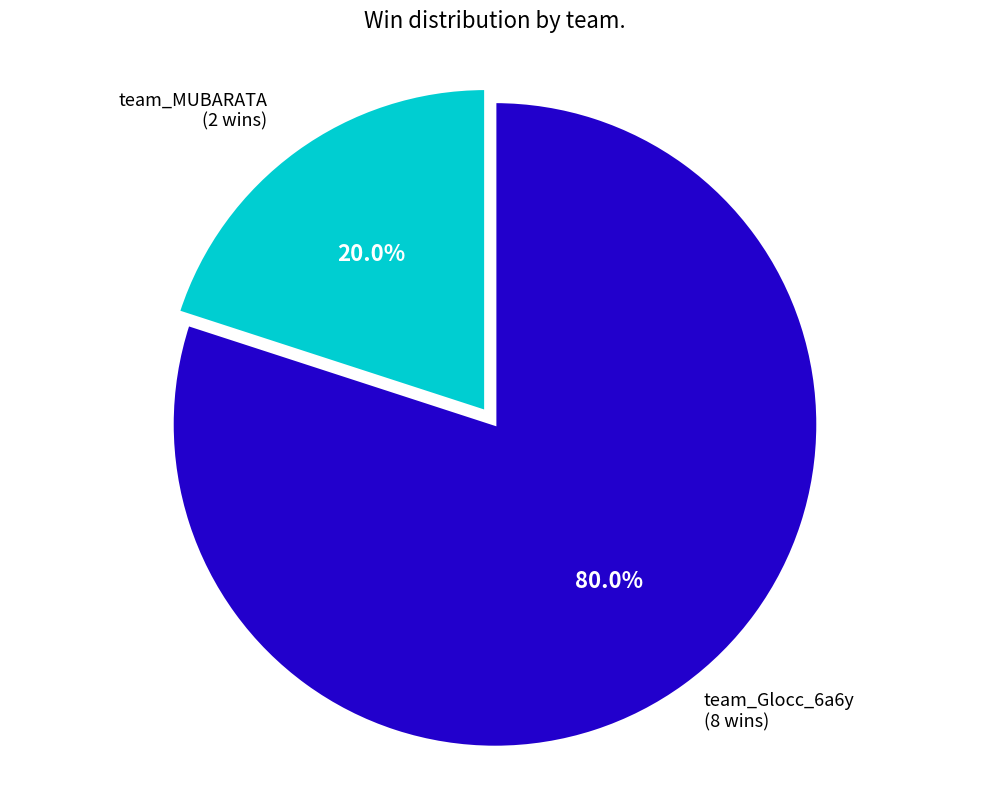

Is it true that team_MUBARATA is 11% of the pie?

False